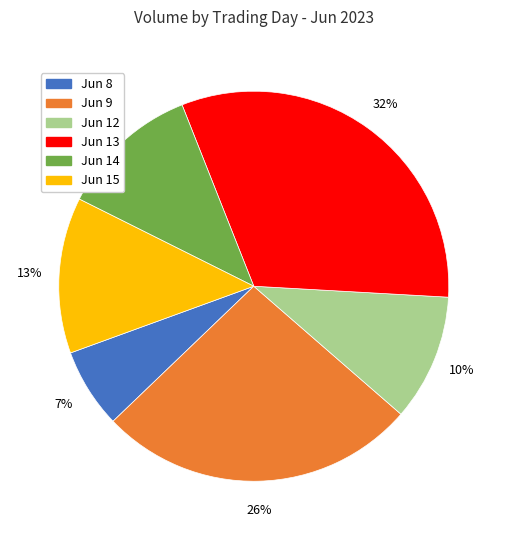

Combined, do Jun 14 and Jun 8 account for over 50%?

No